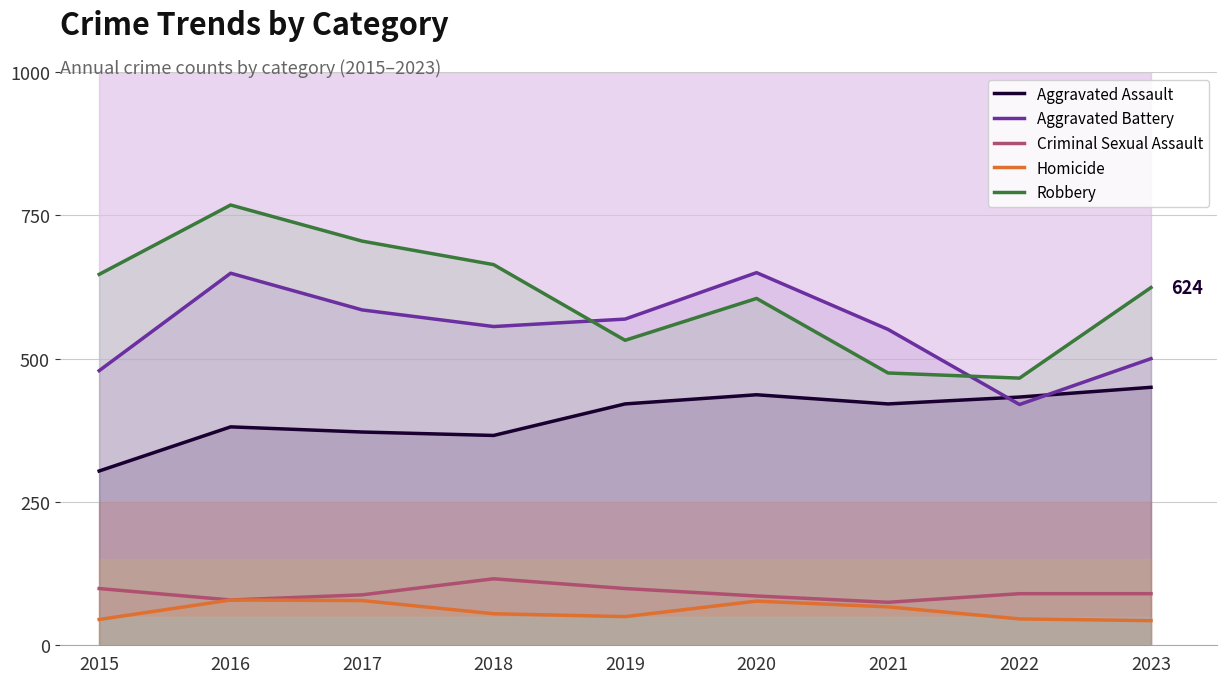

What is the total value across all series at 2022?

1455